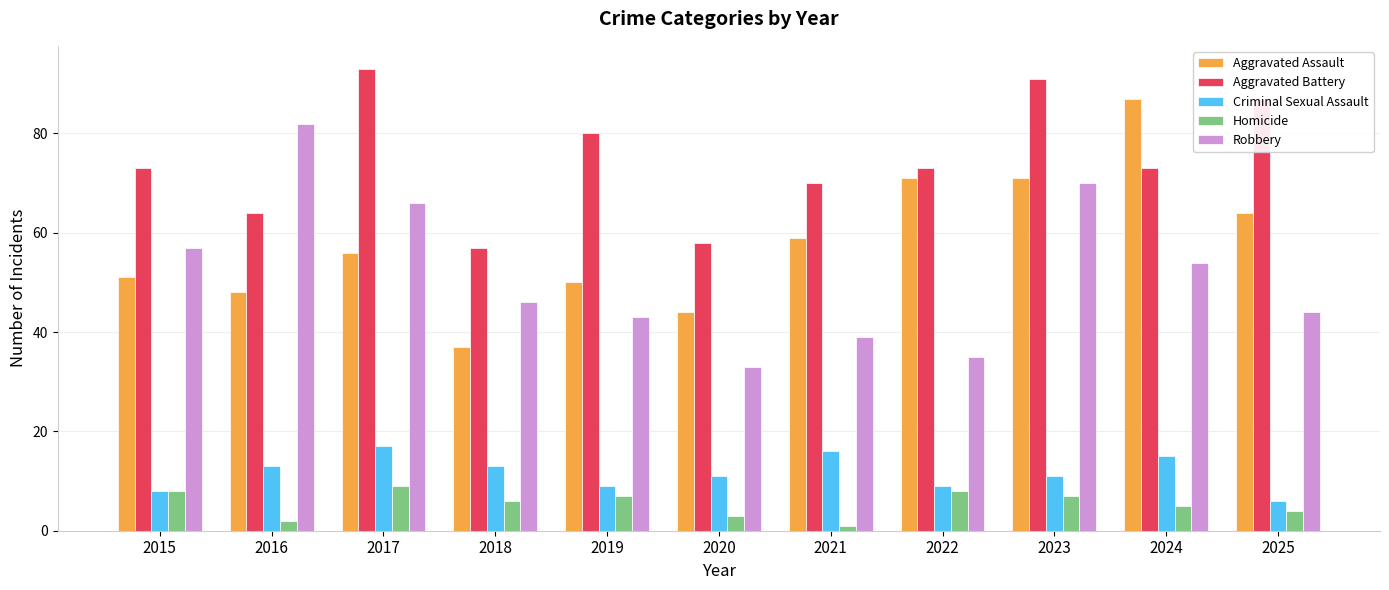

List the series in order of their peak value, highest first.

Aggravated Battery, Aggravated Assault, Robbery, Criminal Sexual Assault, Homicide